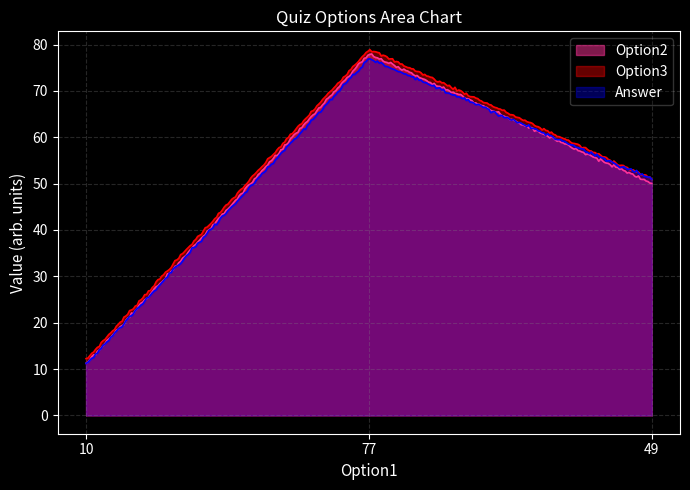

Reading left to right, what are all the values shown in this chart?

Option2: 10=11	77=78	49=50
Option3: 10=12	77=79	49=51
Answer: 10=11	77=77	49=51